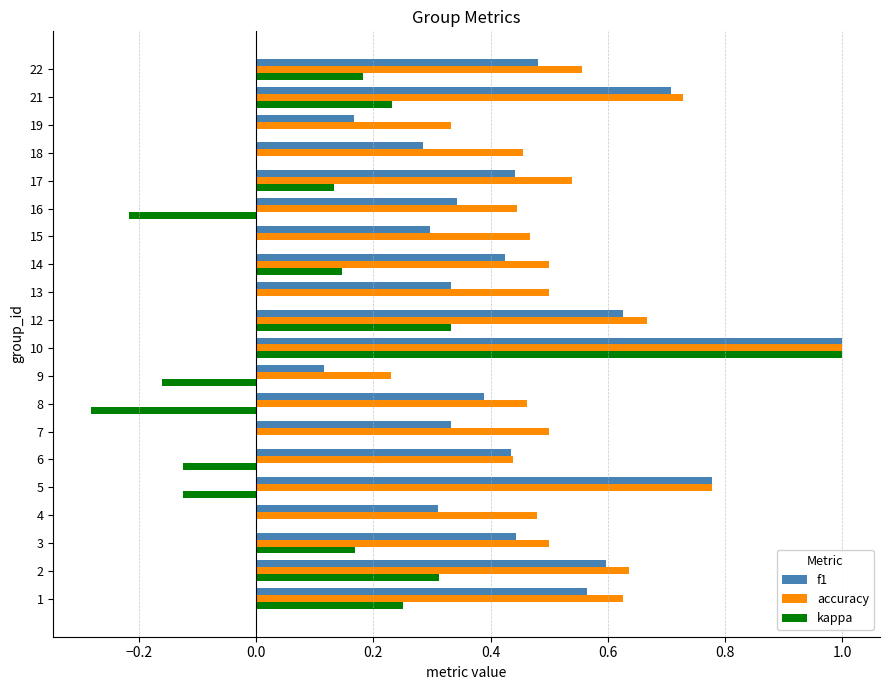

What is the sum of the accuracy values at 6 and 17?

1.0